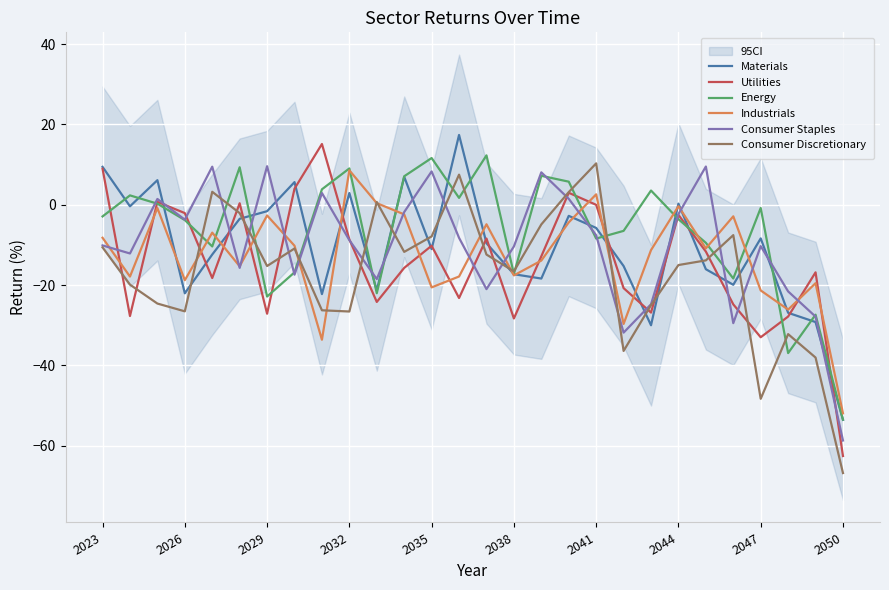

How many distinct data groups are displayed?

6